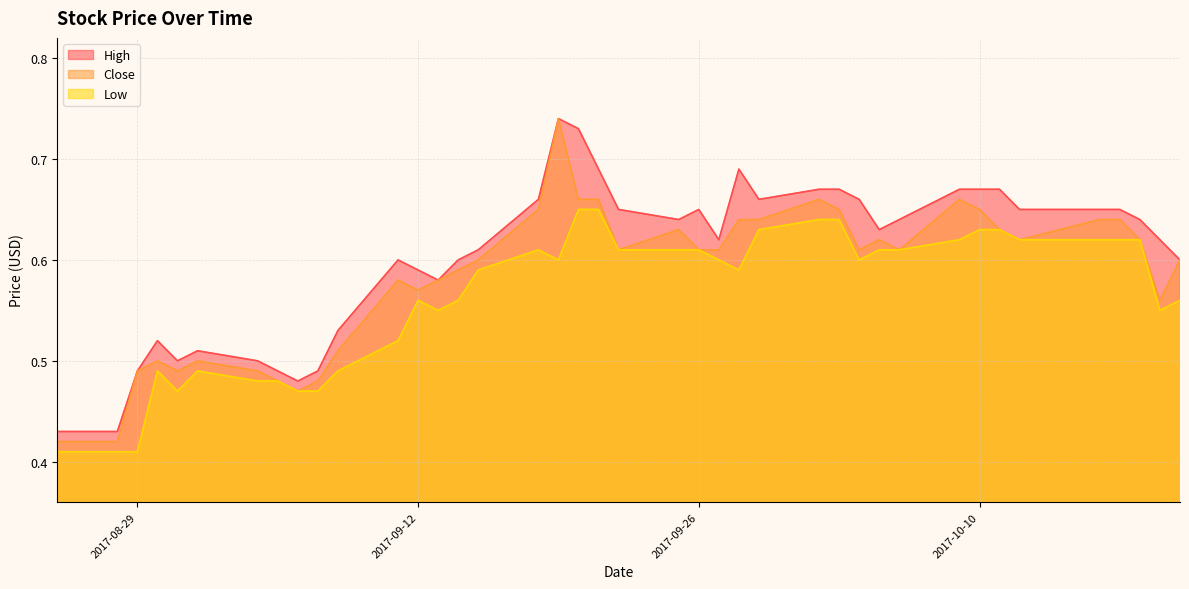

Rank the series at 2017-09-25 from highest to lowest value.

High, Close, Low